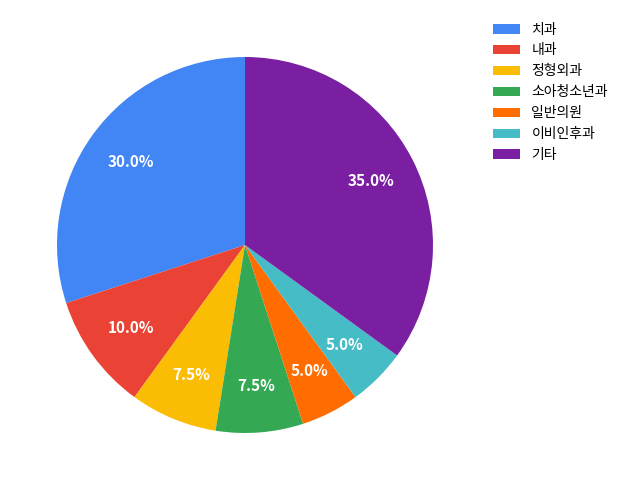

Approximately how many times larger is the value at 기타 compared to 일반의원?

7.0